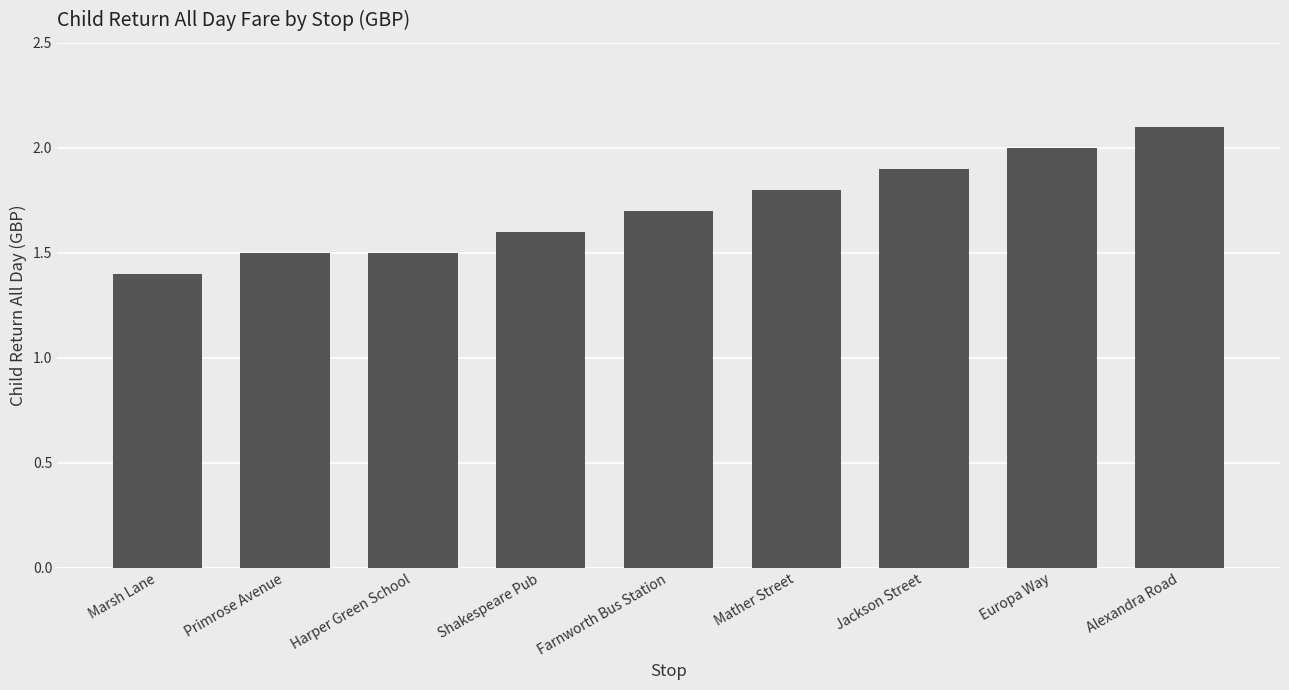

What is the average value?

1.7